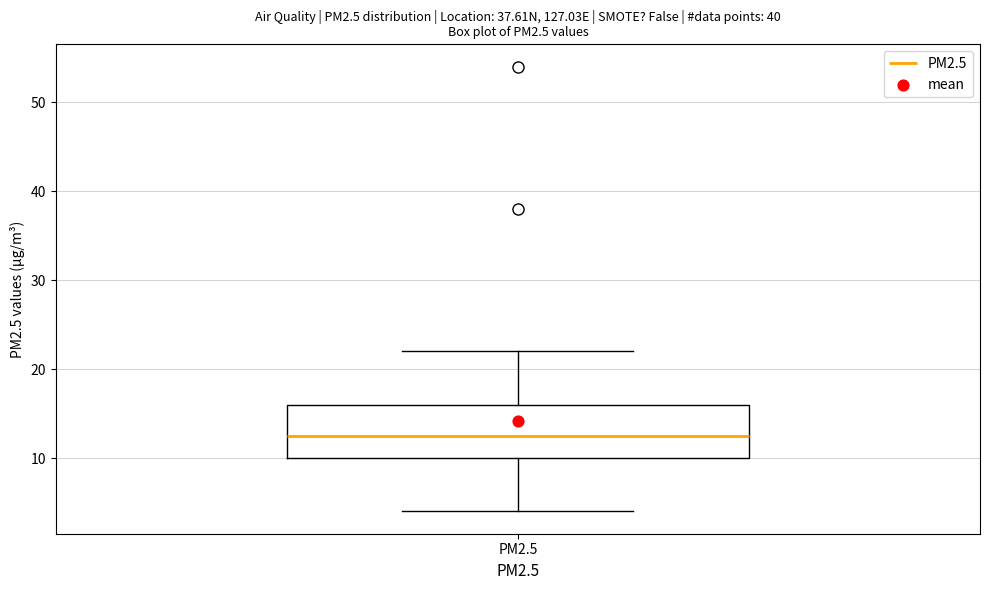

Transcribe this box plot: give where the median line is, the range the box spans, and where the two whiskers end, as read against the y-axis. The values are not printed on the chart, so give them approximately, as read against the axis.

median 13, box 10 to 16, whiskers 4 to 22